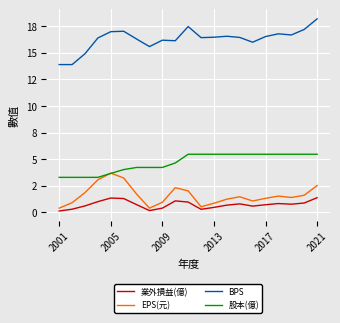

True or false: 股本(億) and BPS cross at least once.

False